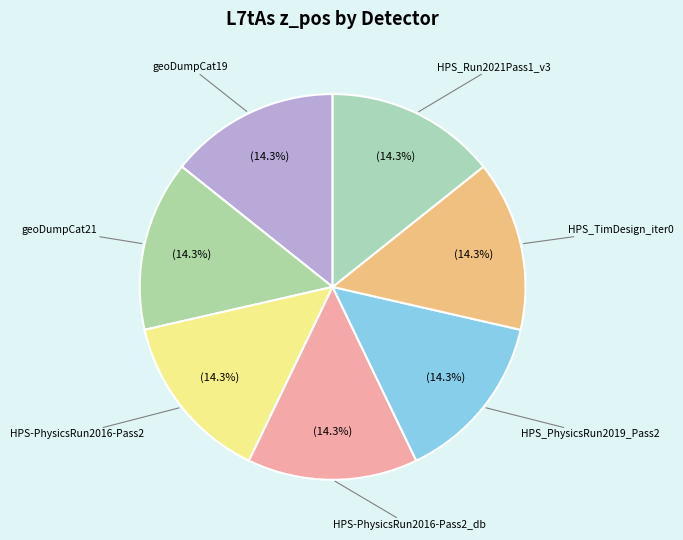

Does geoDumpCat21 account for over 50% of the chart?

No